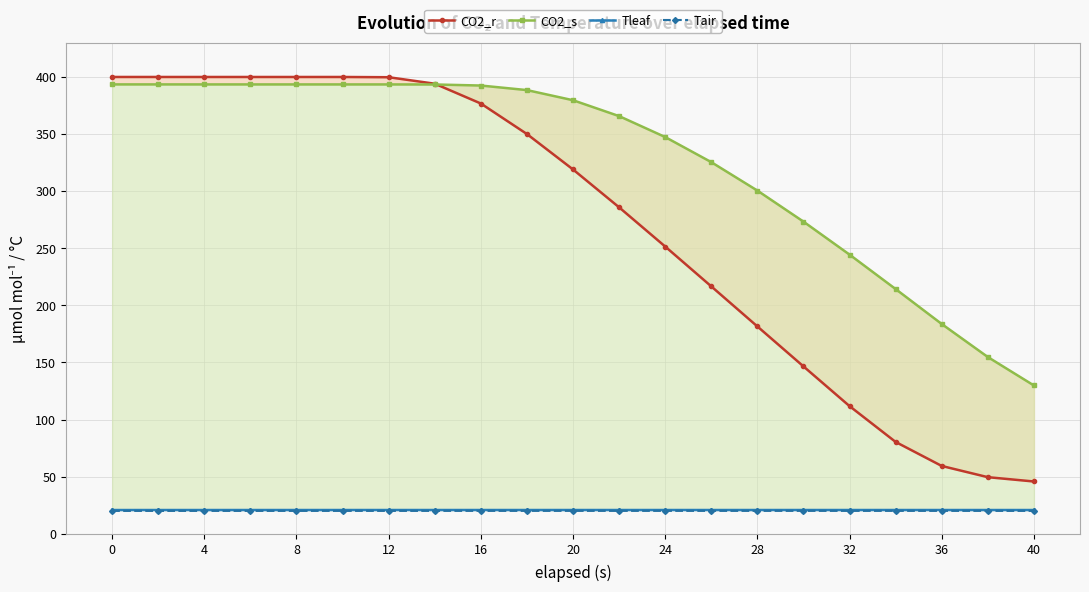

What is the minimum value for Tair?

20.0